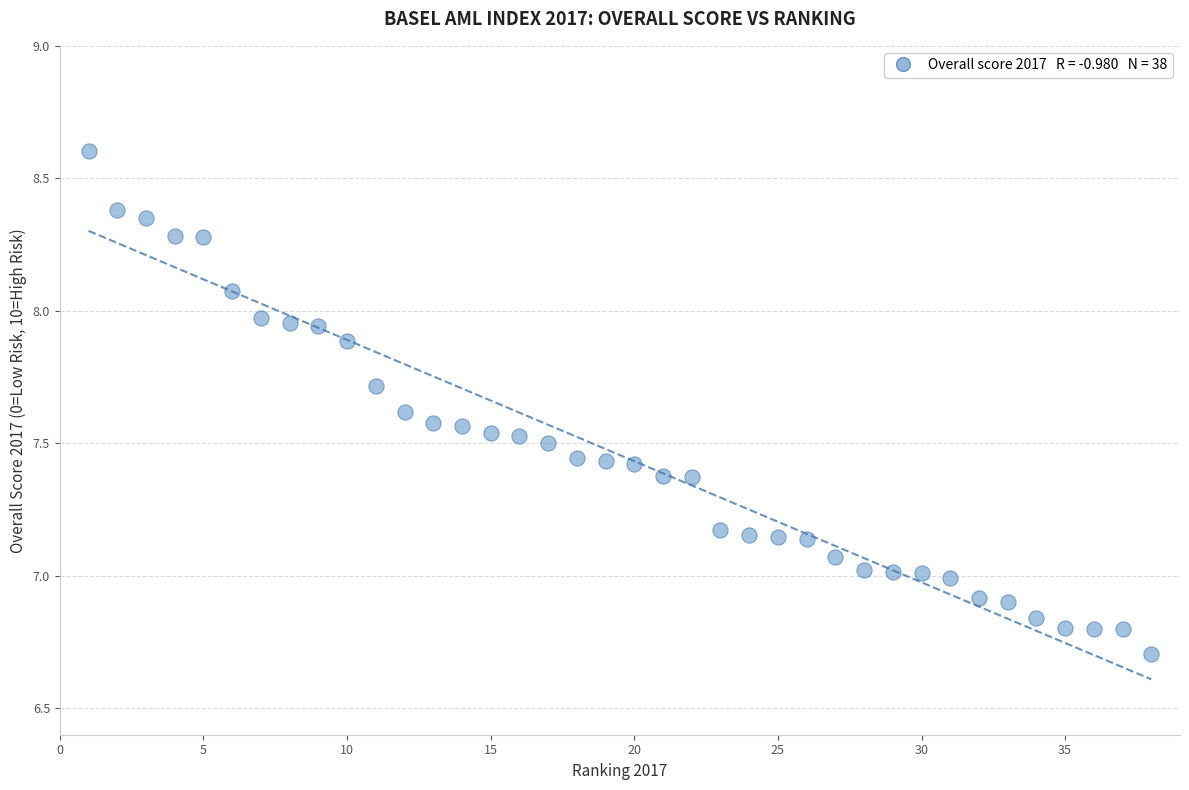

What is the range of X values (max minus min)?

37.0